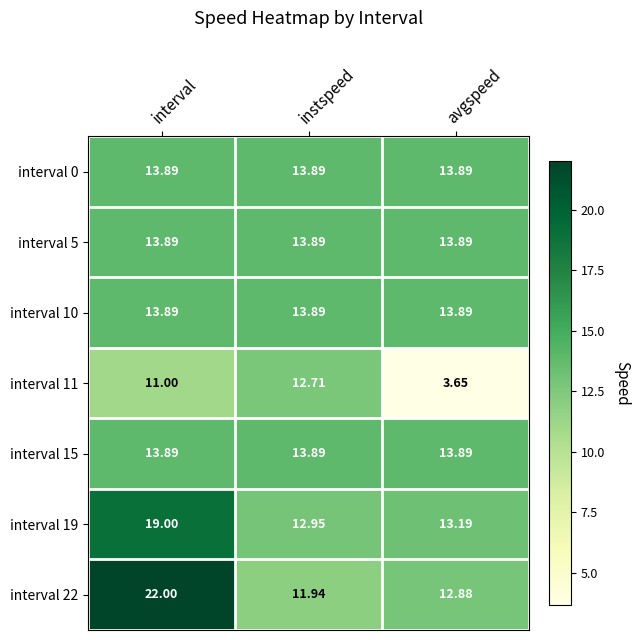

What is the spread (max minus min) of values at avgspeed?

10.2